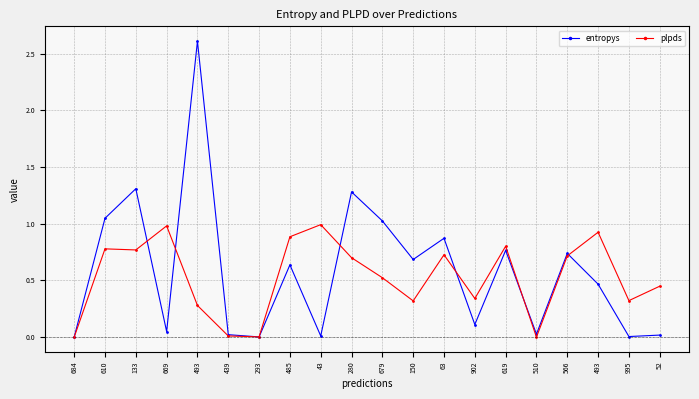

True or false: plpds has more than 0 interior local peaks.

True